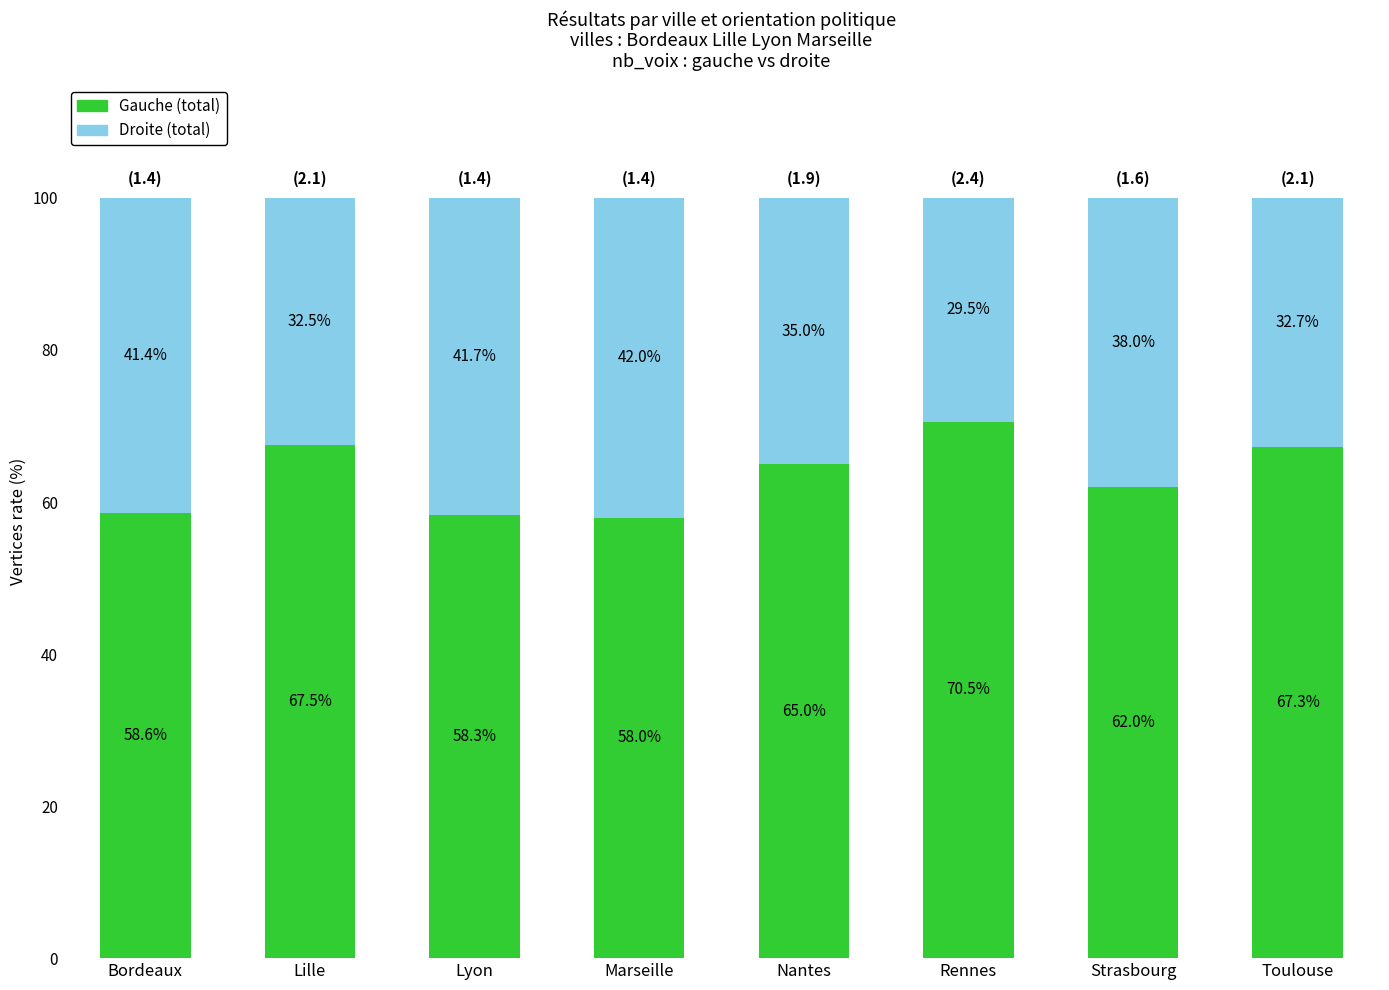

What is the lowest value of the Gauche (total) series?

58.0